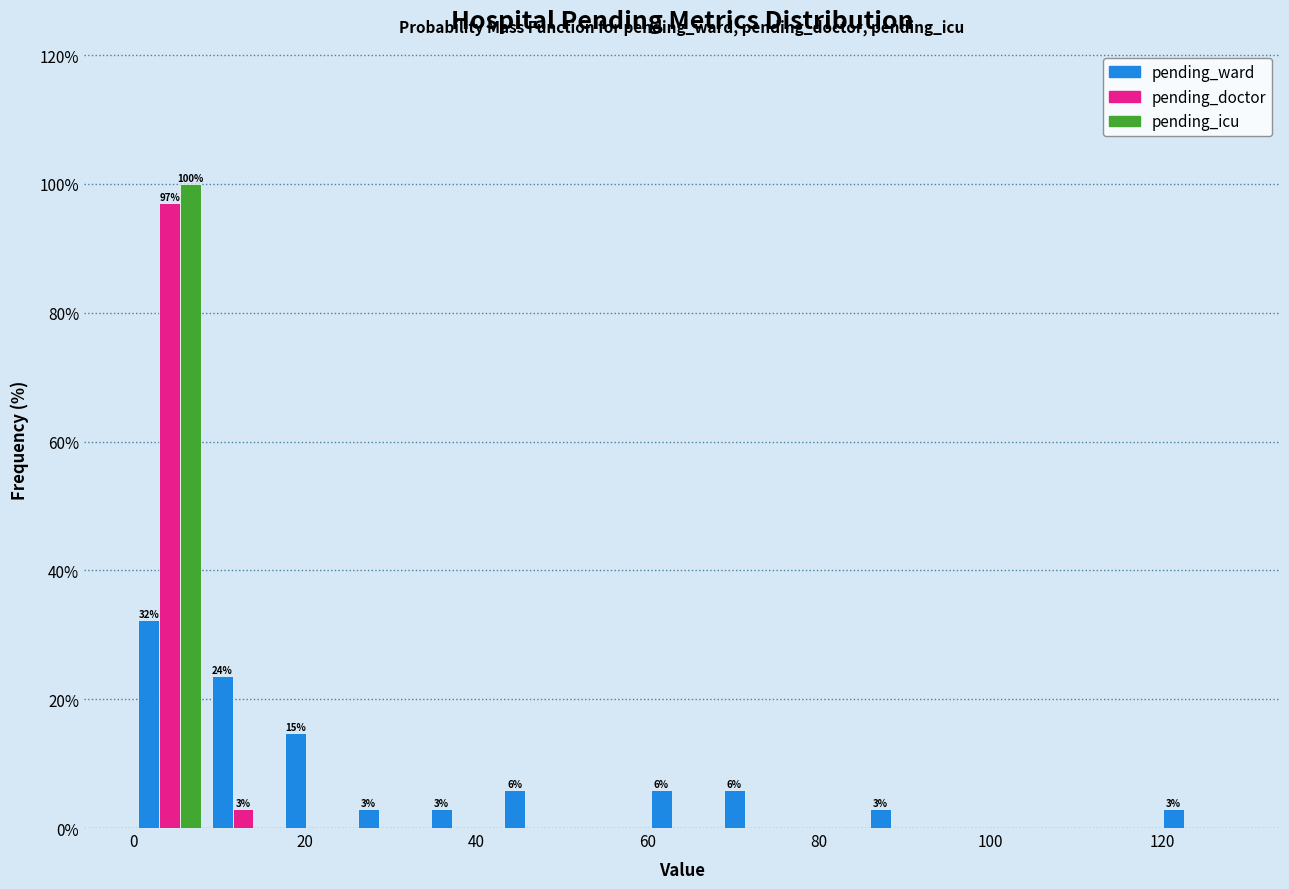

In the pending_icu series, which range on the x-axis has the tallest bar?

0 to 8